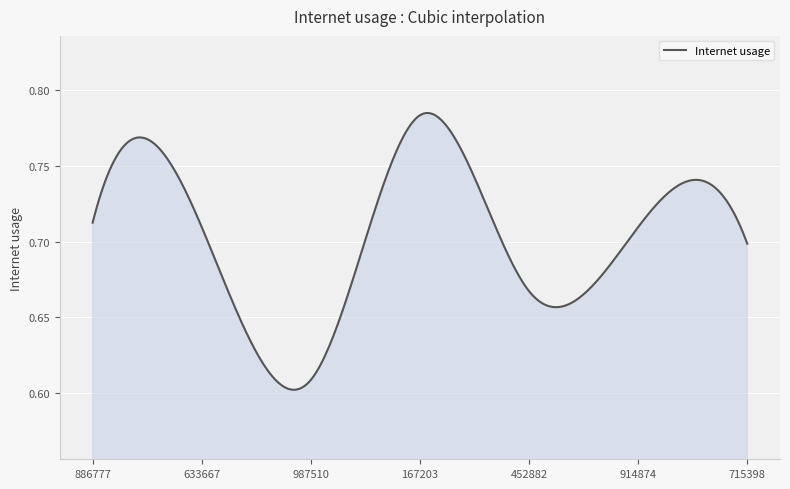

True or false: the data has more than 0 interior local peaks.

True